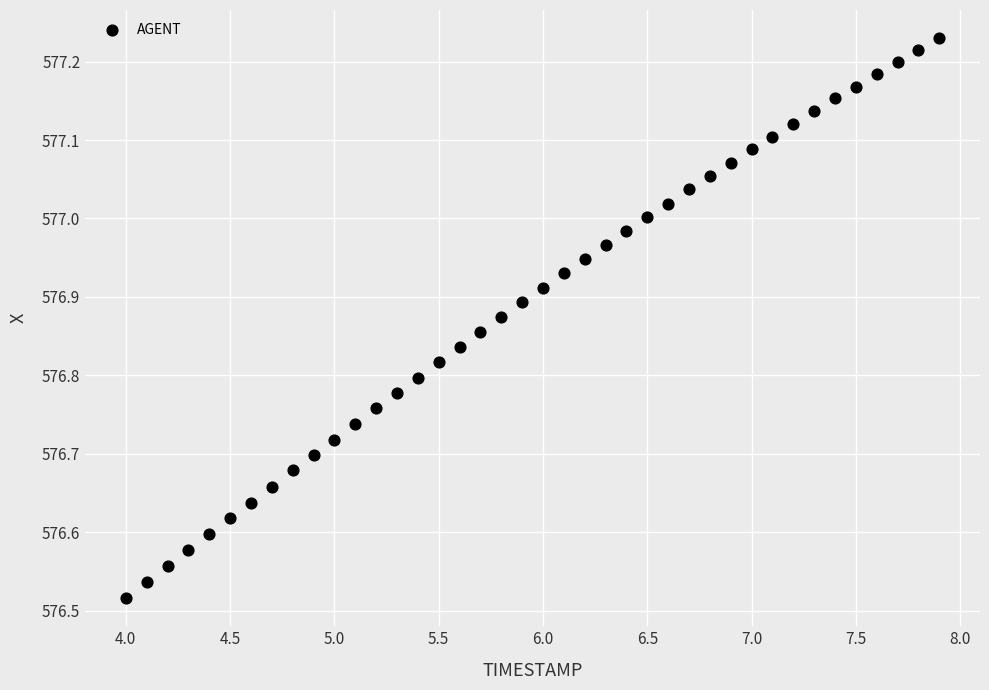

What is the range of Y values (max minus min)?

0.7